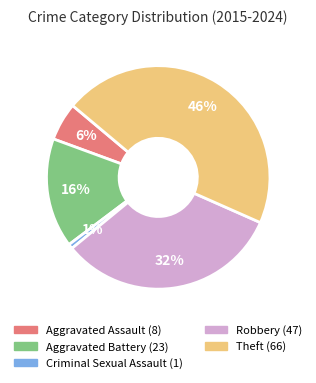

Combined, do Theft and Aggravated Assault account for over 50%?

Yes